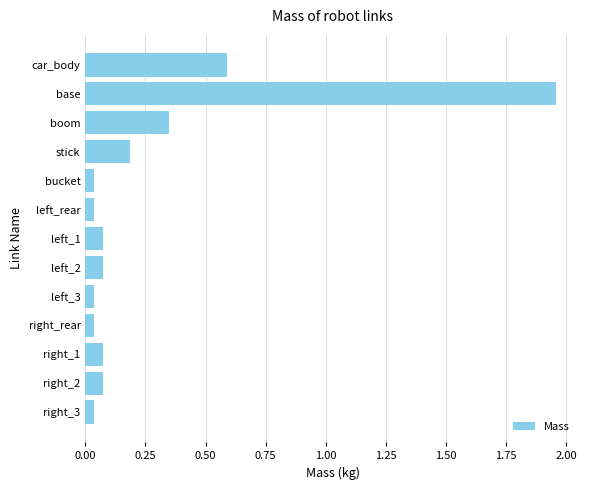

Which category has the highest value across all series?

base